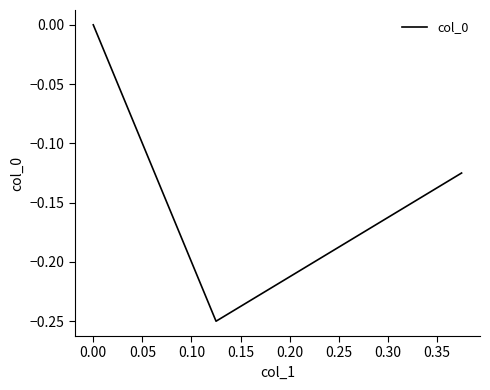

How many data points does each series have?

3